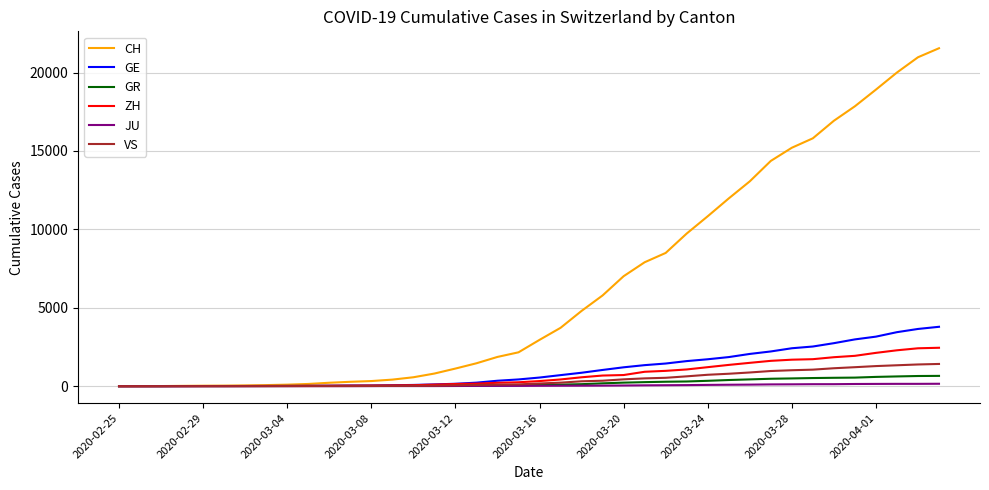

Which series has the largest total across all categories?

CH